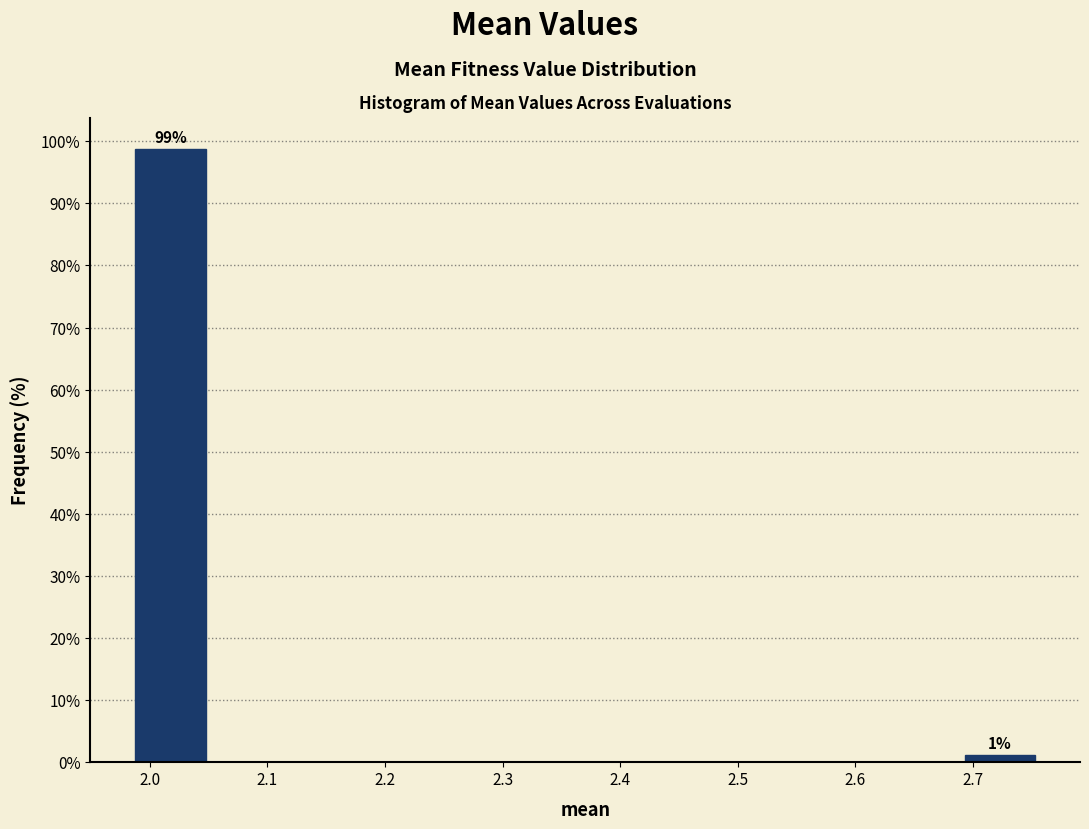

Over which range of the x-axis is the bar tallest?

1.98 to 2.05